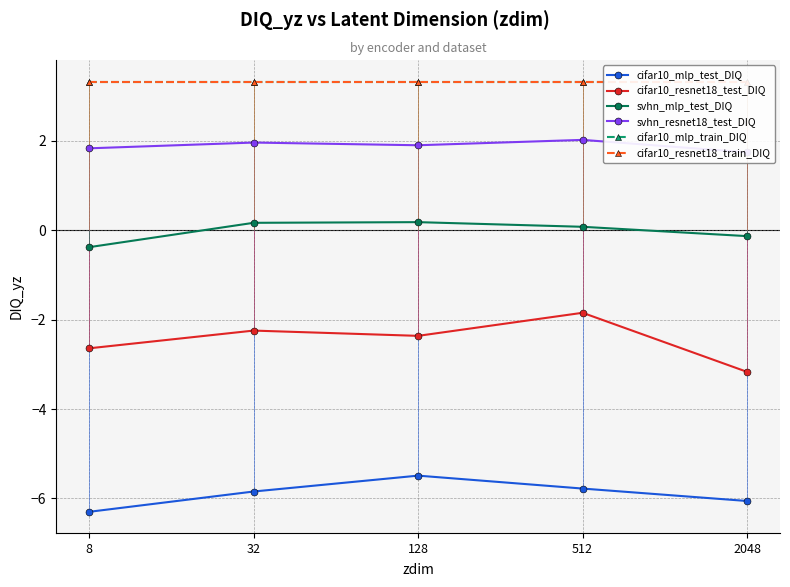

True or false: cifar10_resnet18_test_DIQ and svhn_resnet18_test_DIQ intersect in this chart.

False